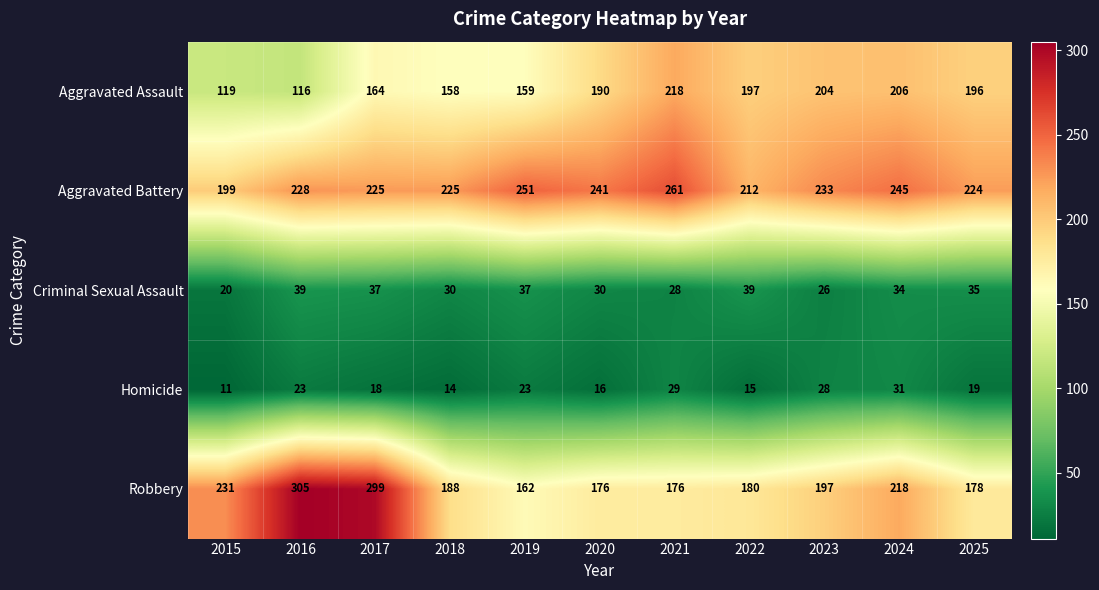

How many Criminal Sexual Assault values are between 28 and 37?

7